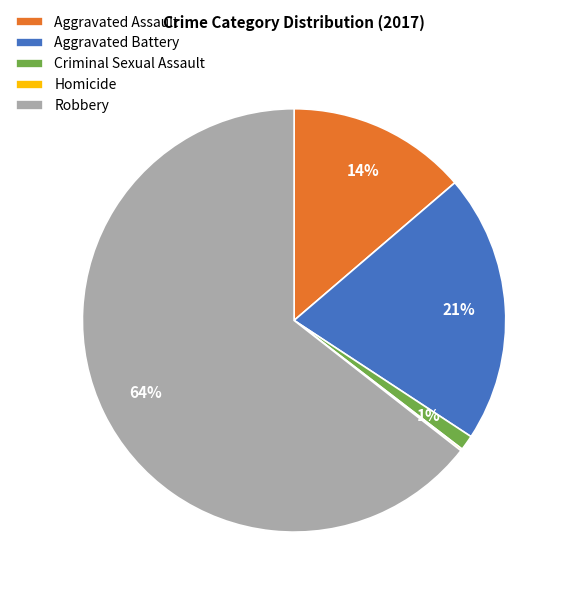

Which category has the biggest portion of the pie?

Robbery